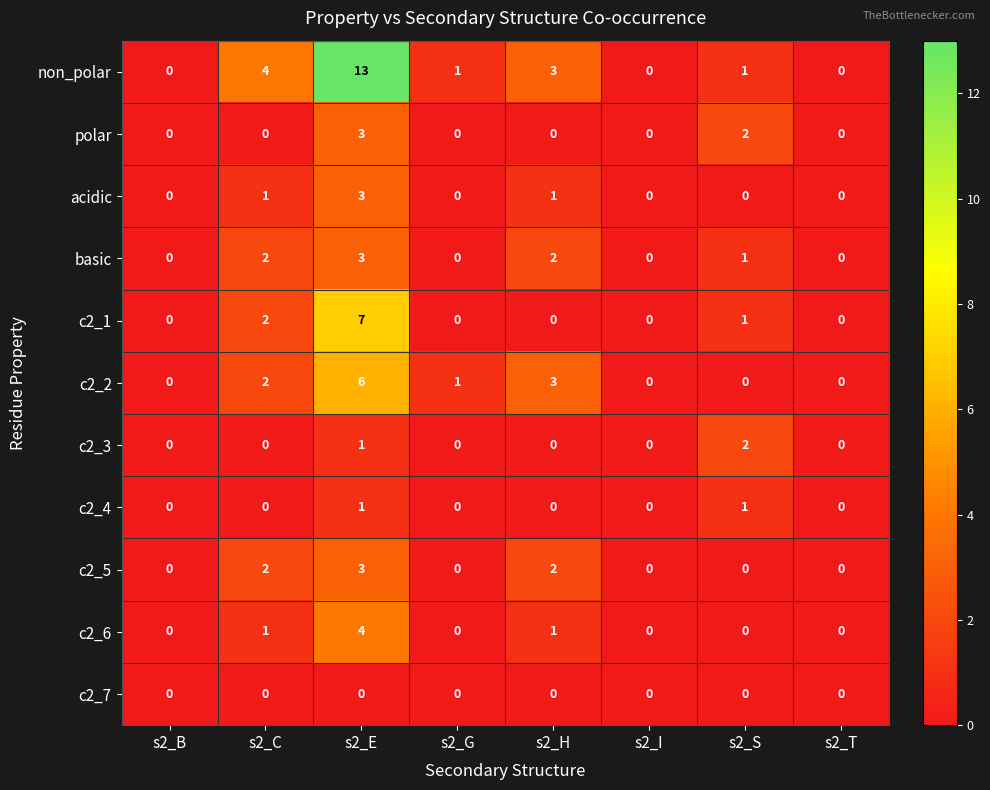

What is the difference between the highest and lowest values at s2_H?

3